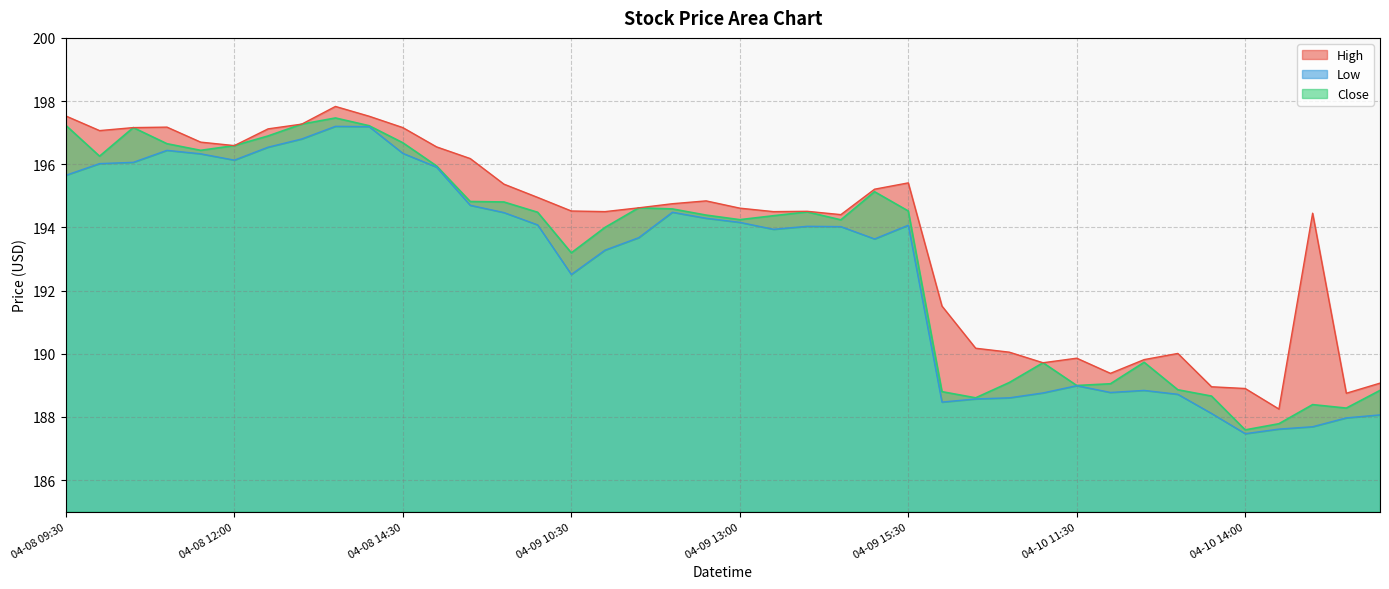

At which category does Close reach its first local valley?

2024-04-08 10:00